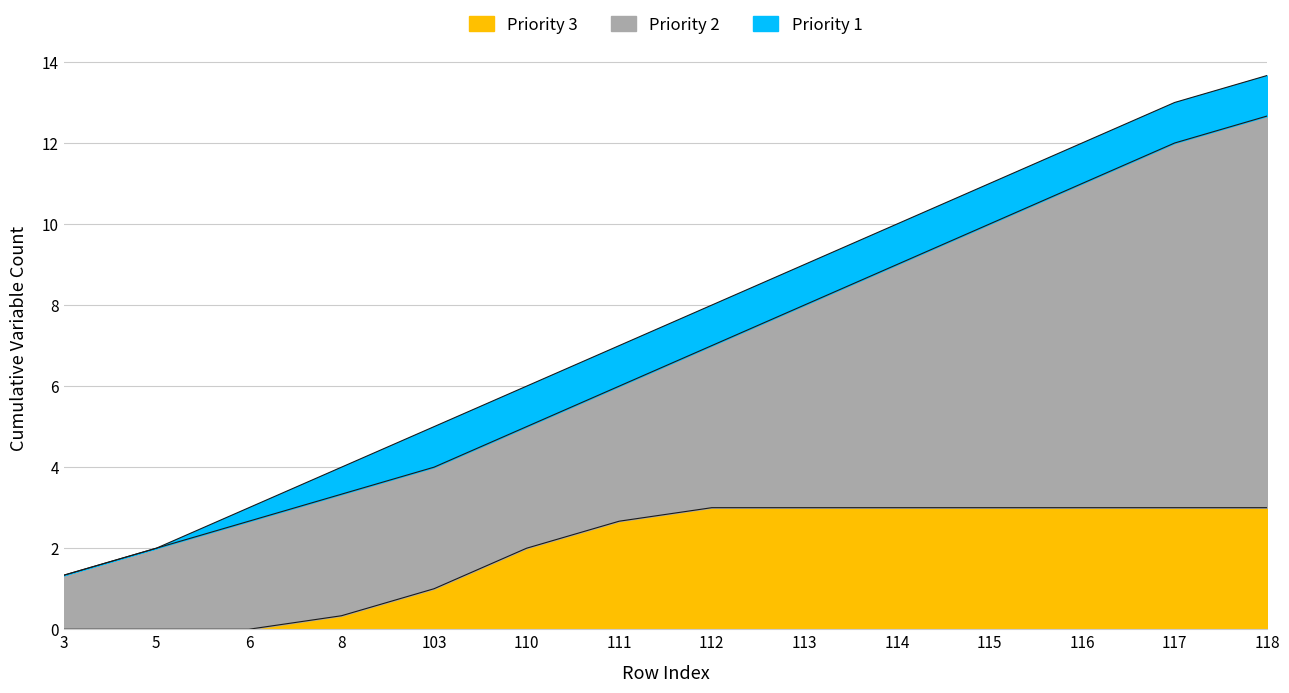

What is the maximum value for Priority 3?

3.0